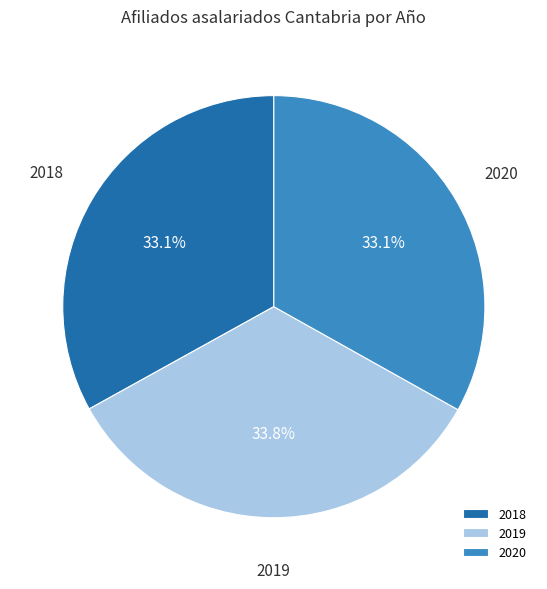

What is the largest slice in the pie chart?

2019